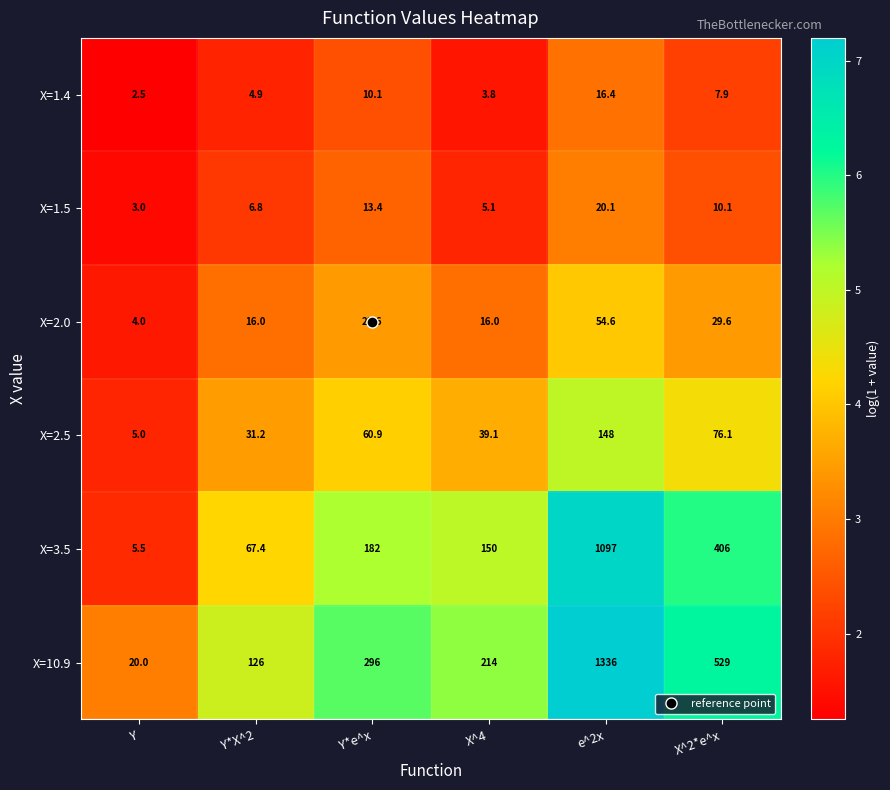

Which category has the highest value across all series?

e^2x